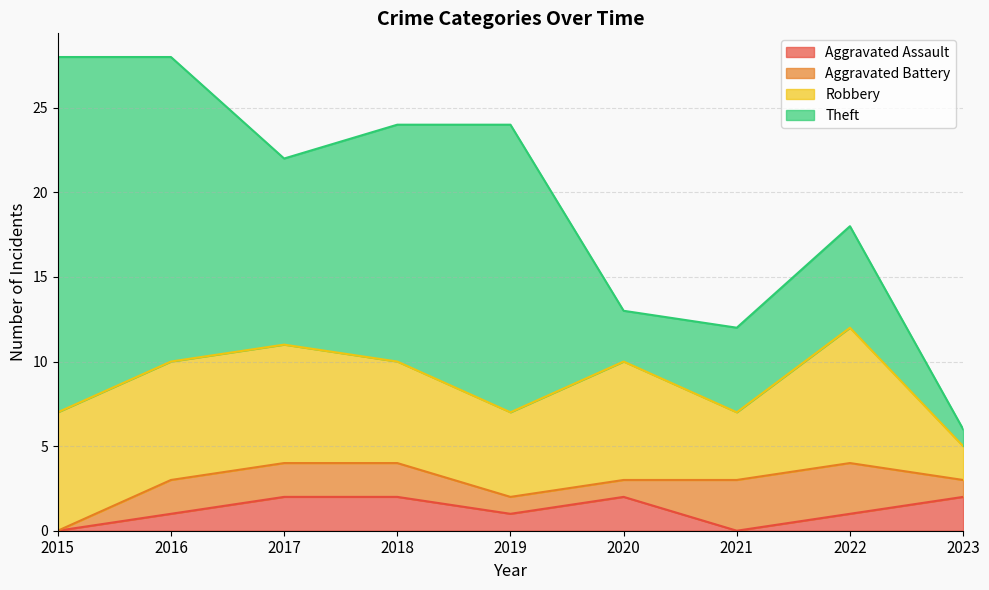

Where is the first local minimum for Aggravated Assault?

2019